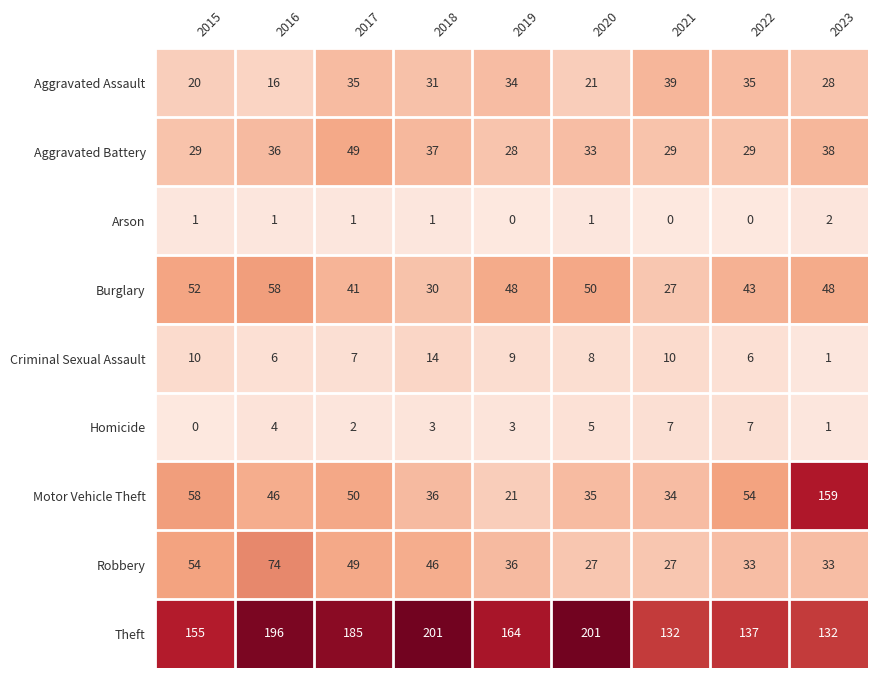

The Robbery series shows 27 at 2021. True or false?

True